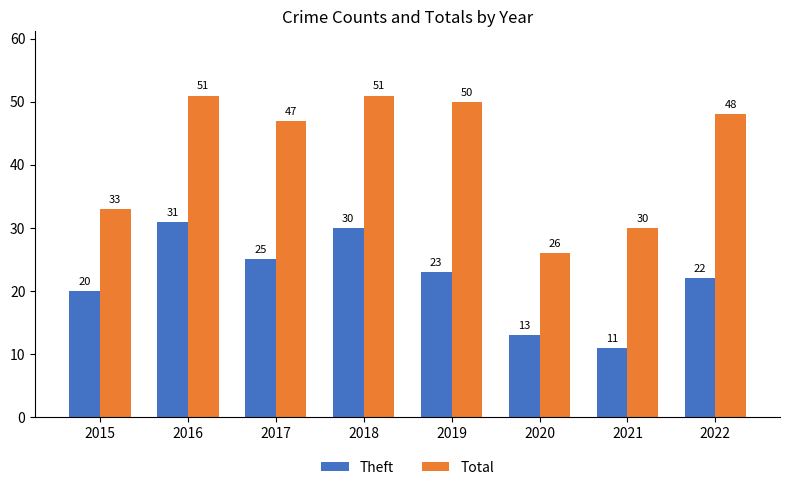

Rank the series by their average value, from lowest to highest.

Theft, Total